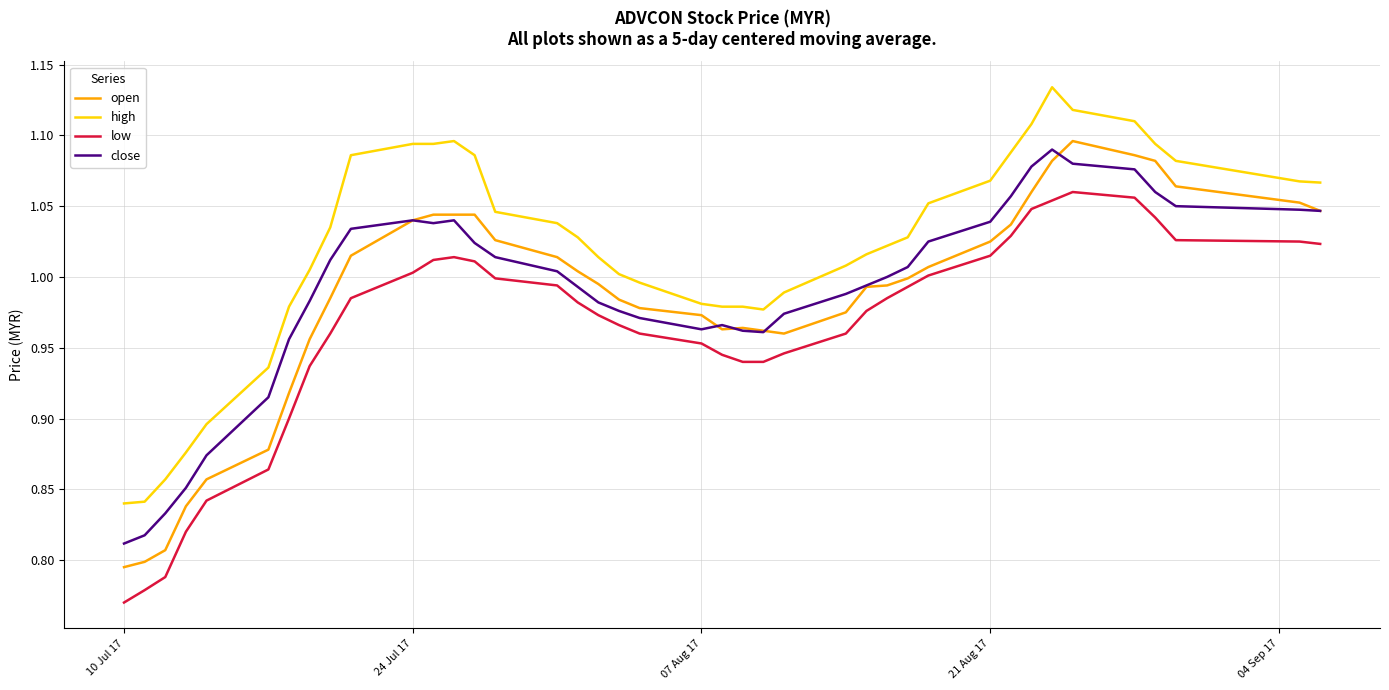

True or false: close and low intersect in this chart.

False